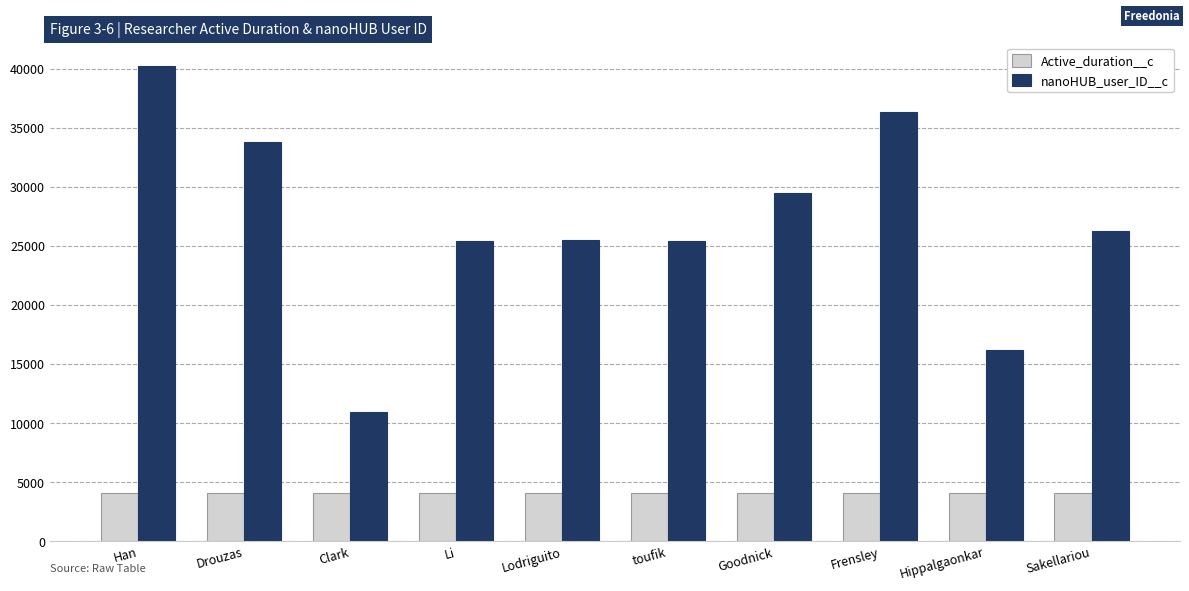

At how many categories does at least one series exceed 29765?

3